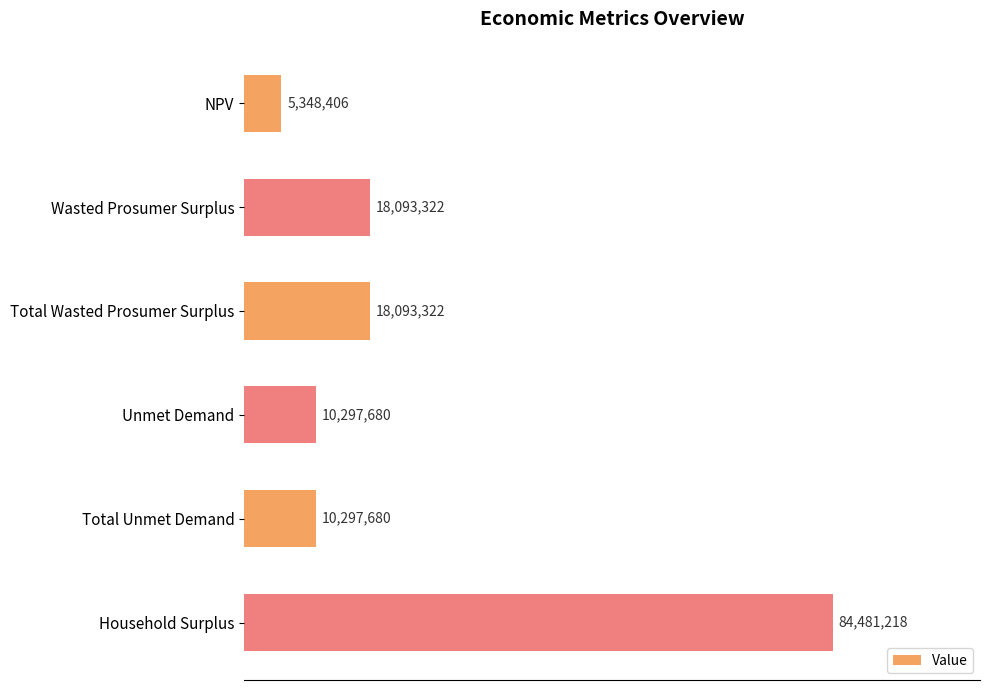

Are the bars horizontal?

Yes